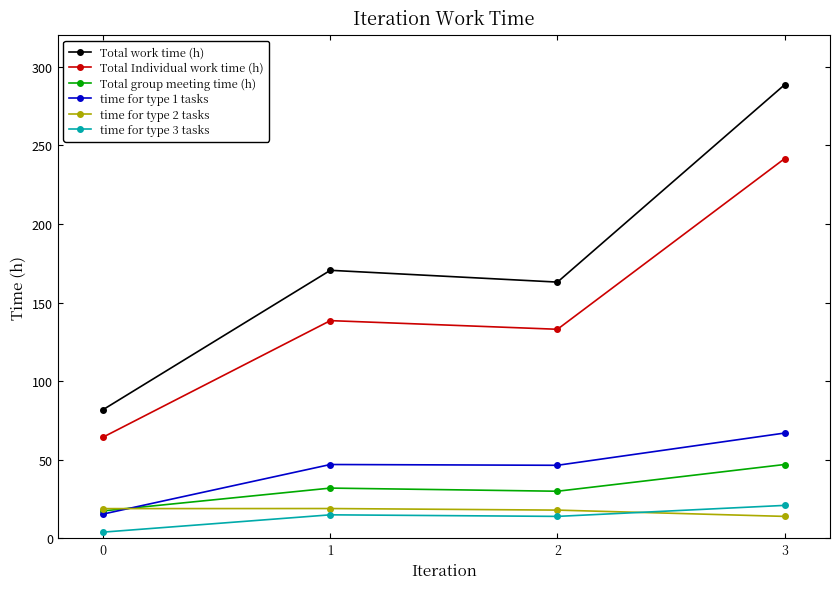

What is the approximate value of time for type 2 tasks at 3?

14.0